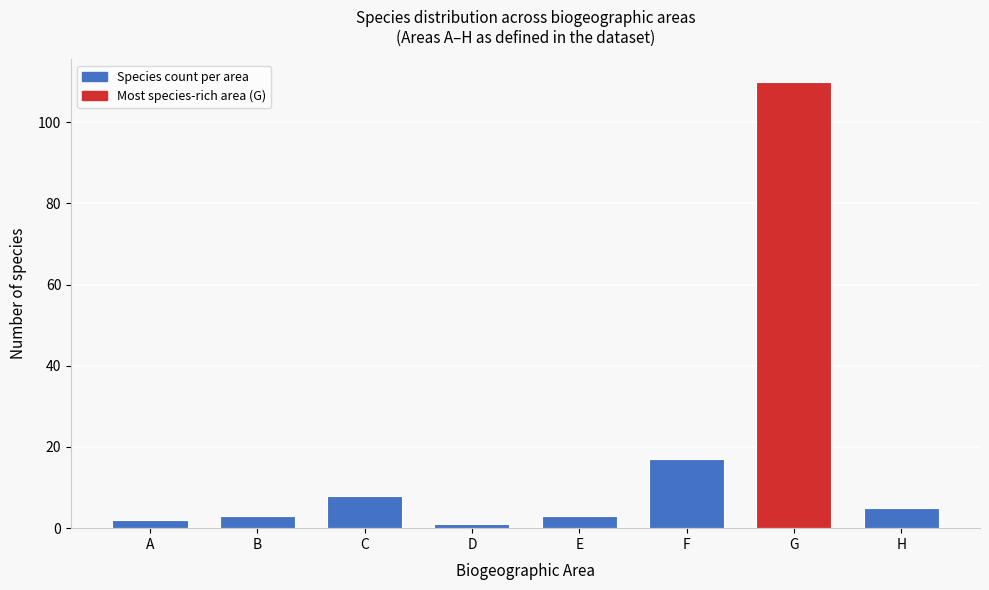

Reading right to left, extract all data points from this chart.

5	110	17	3	1	8	3	2